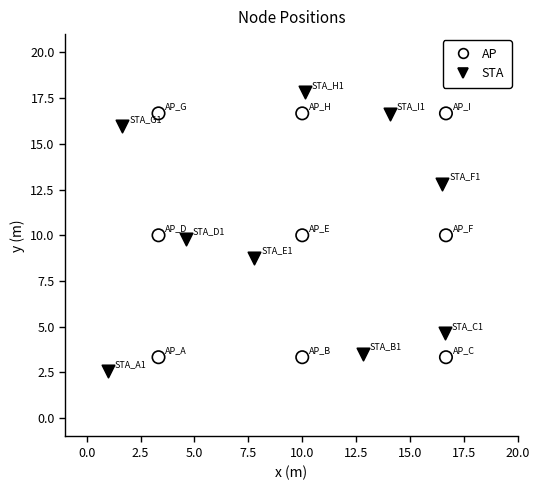

Which series reaches the maximum Y coordinate?

STA